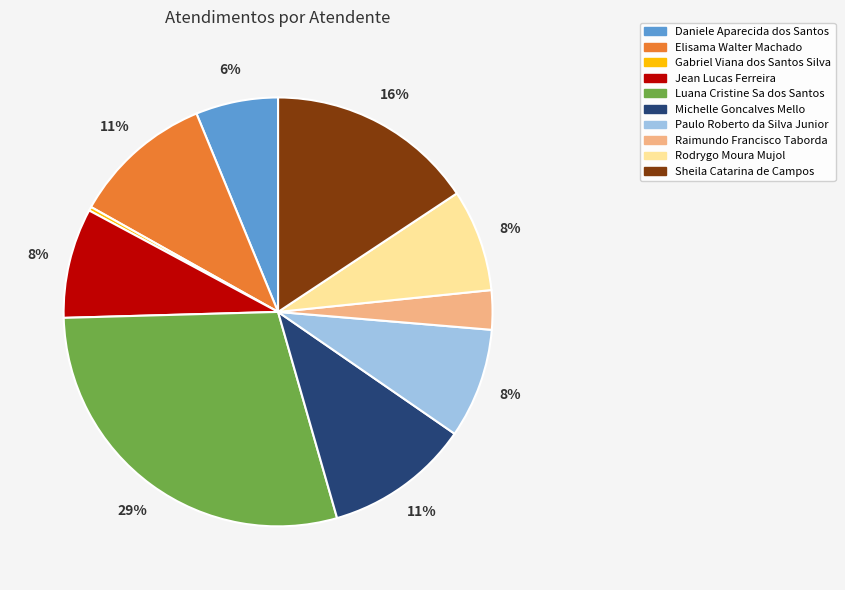

Which slice is the largest?

Luana Cristine Sa dos Santos